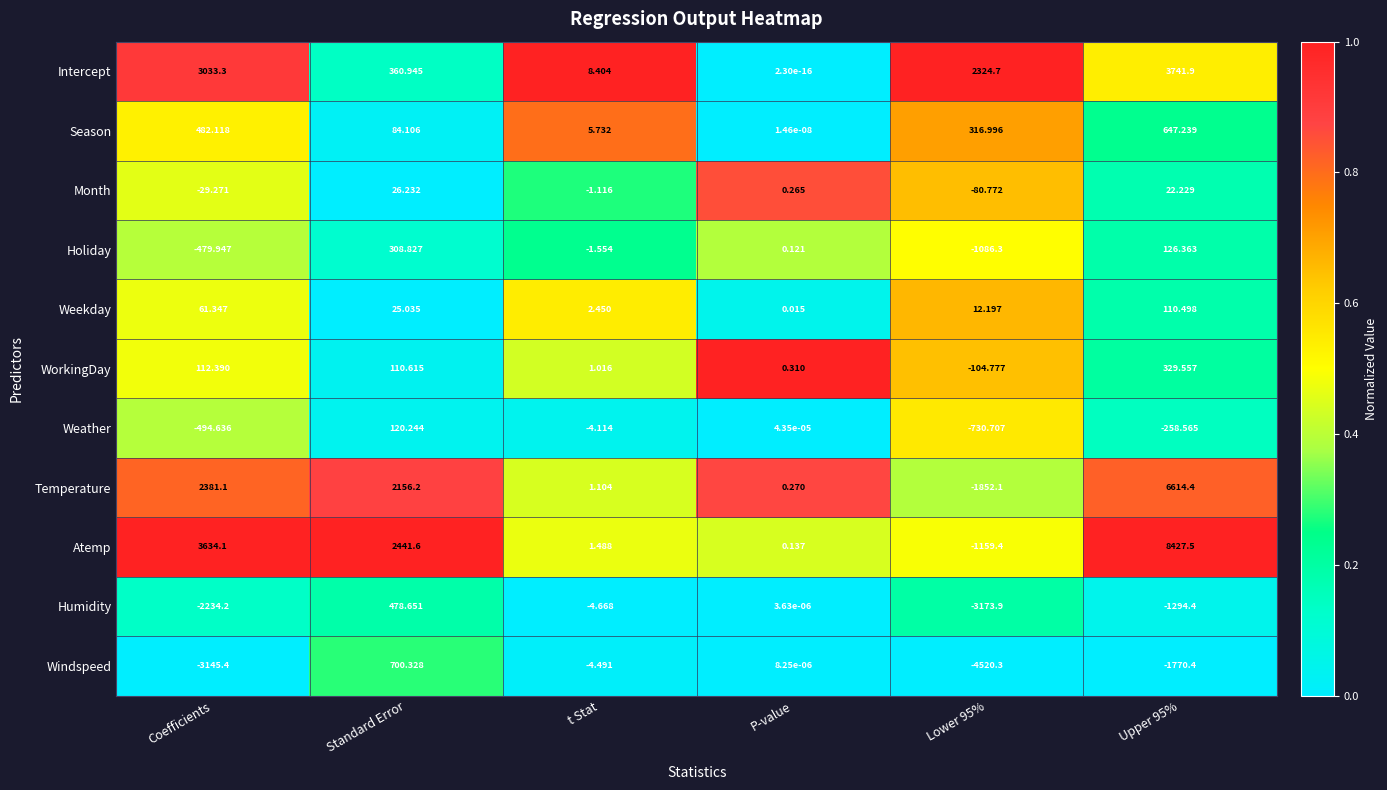

Which series has the largest total across all categories?

Atemp